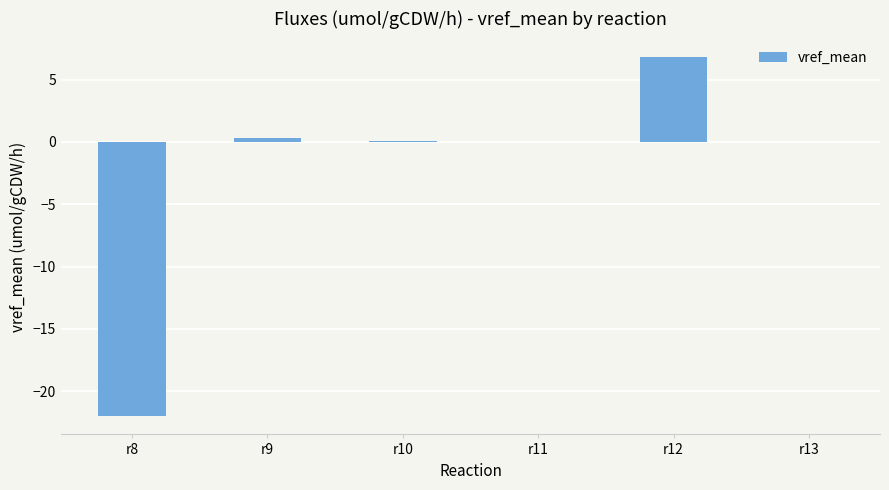

Which label corresponds to the largest value in the chart?

r12